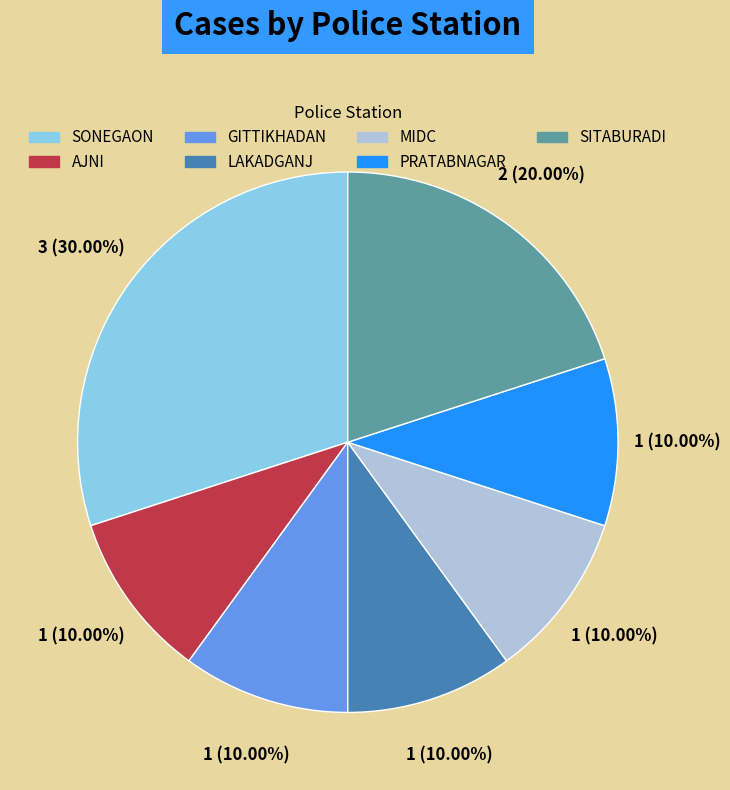

To the nearest percent, what is the combined percentage of MIDC and LAKADGANJ?

20%